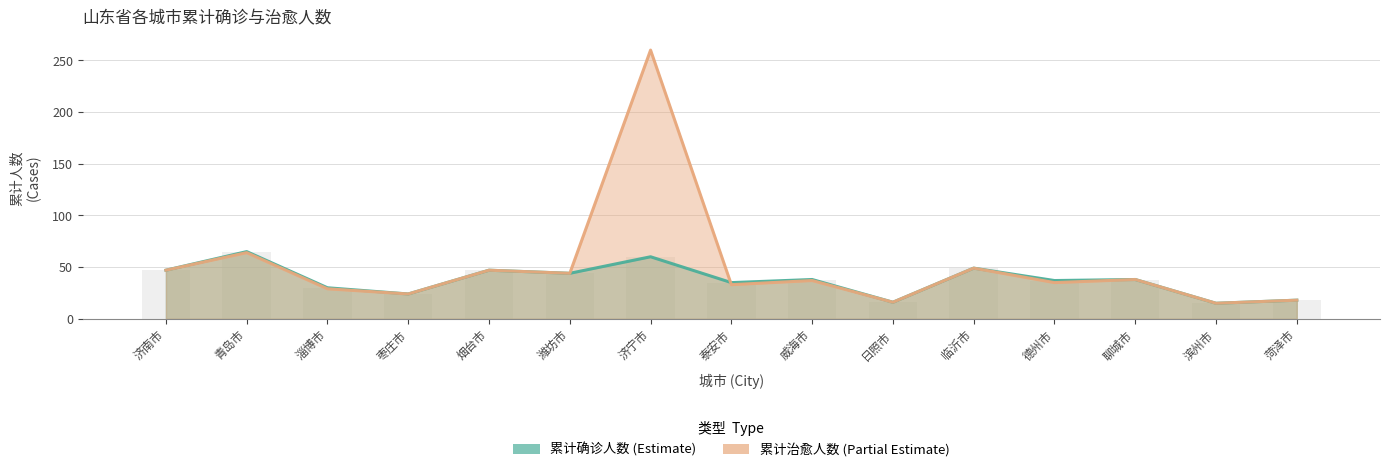

What is the difference between the maximum and minimum values in the 累计确诊人数 series?

50